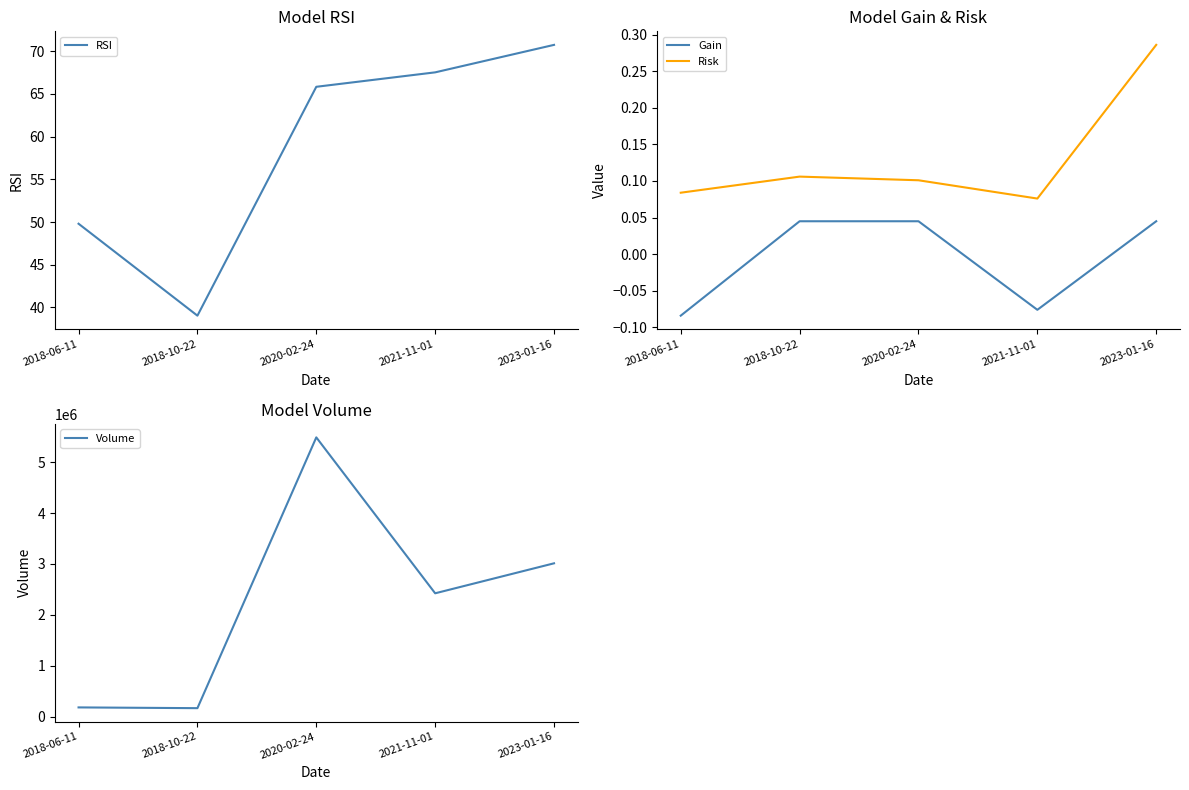

Does the chart have visible grid lines?

No